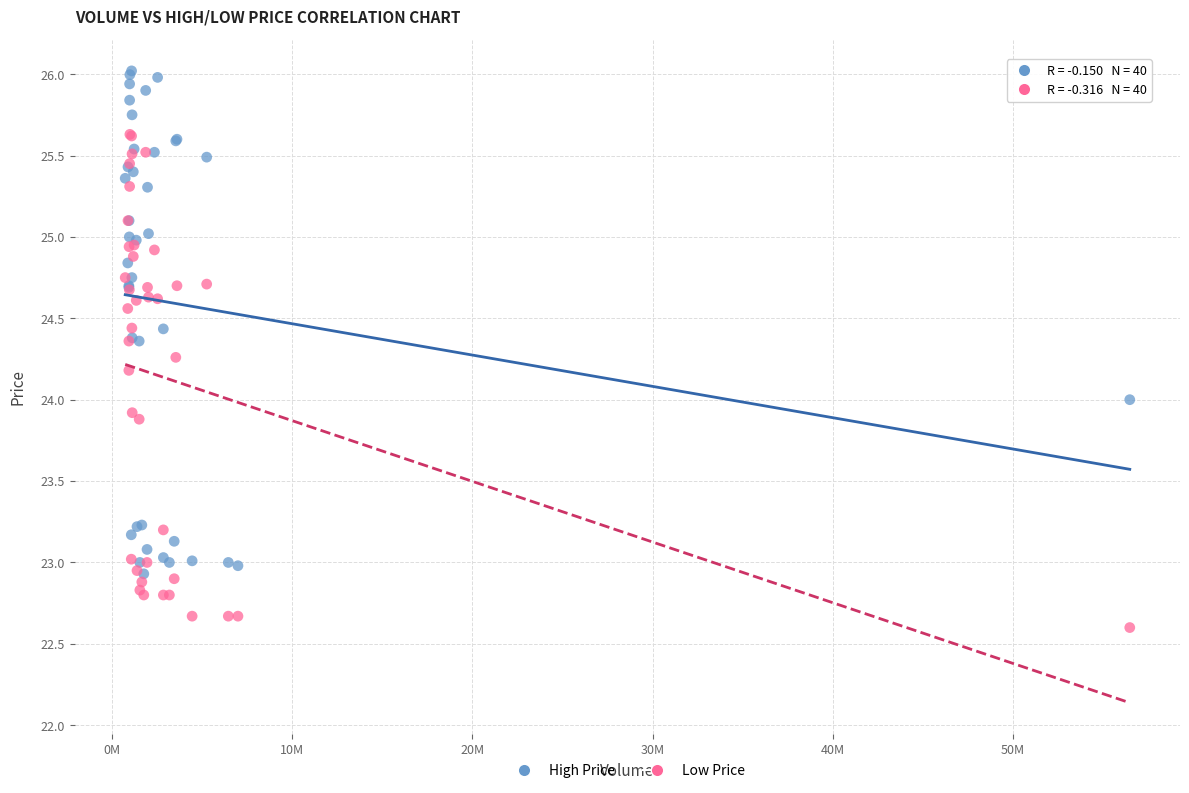

Which series has the largest Y range (max minus min)?

High Price